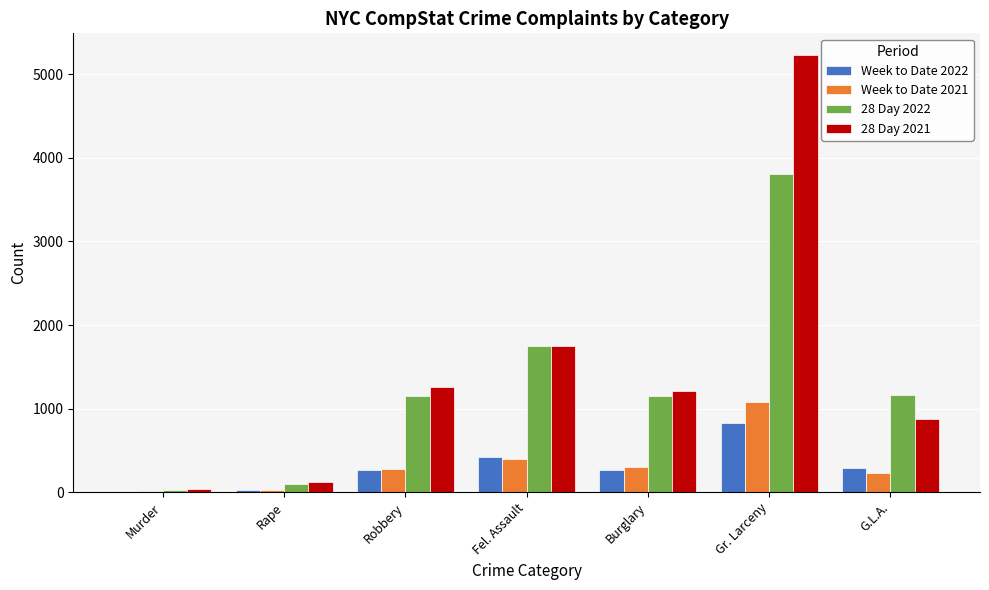

At which category is the sum across all series the highest?

Gr. Larceny